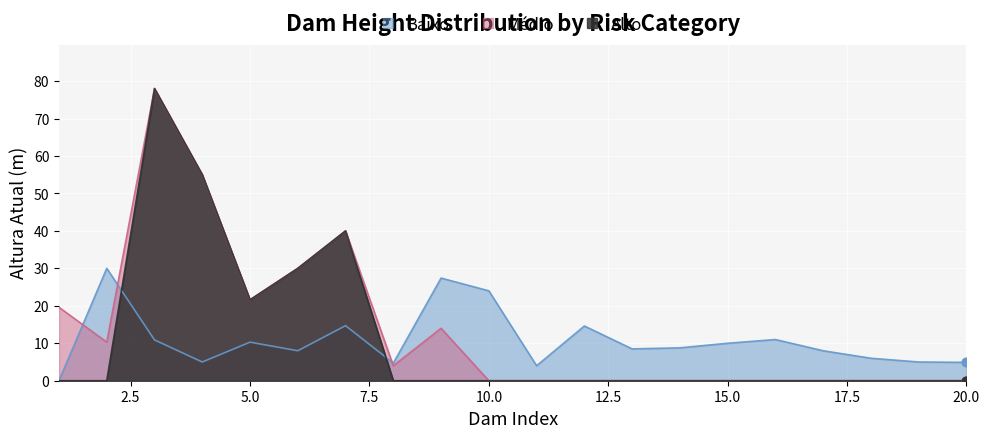

Which series contains the highest Y value?

Médio